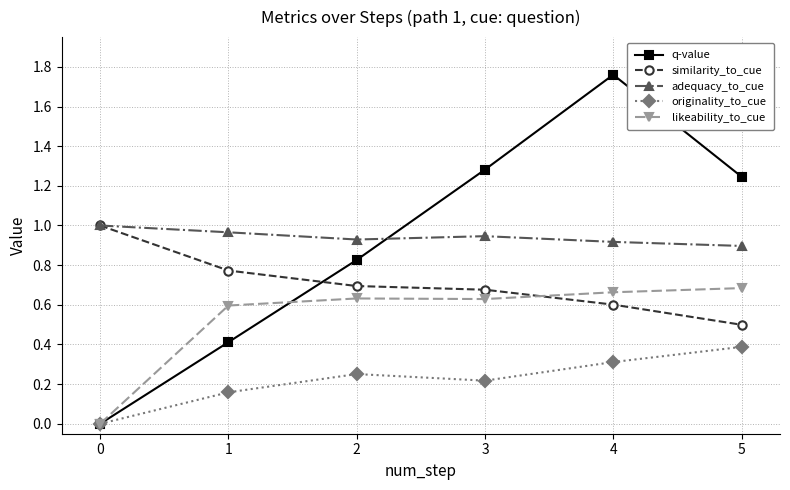

True or false: likeability_to_cue has a value of 0.0 at 0.

True